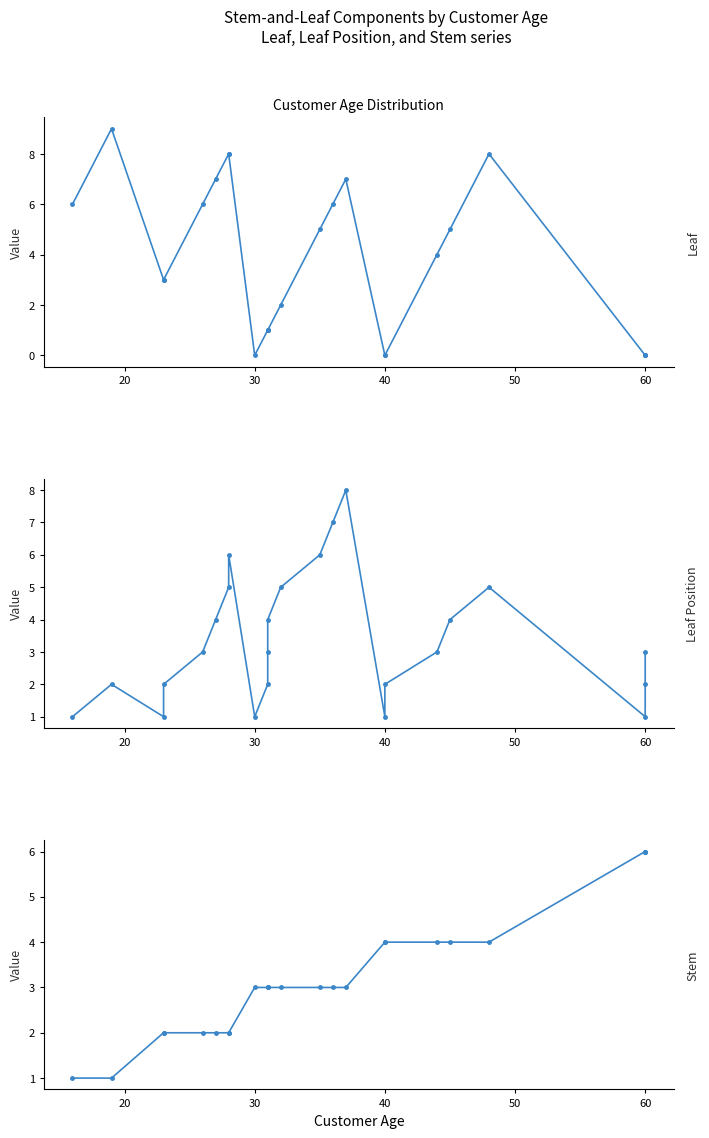

Reading left to right, transcribe all the data shown in this chart.

Leaf: 6	9	3	3	6	7	8	8	0	1	1	1	2	5	6	7	0	0	4	5	8	0	0	0
Leaf Position: 1	2	1	2	3	4	5	6	1	2	3	4	5	6	7	8	1	2	3	4	5	1	2	3
Stem: 1	1	2	2	2	2	2	2	3	3	3	3	3	3	3	3	4	4	4	4	4	6	6	6